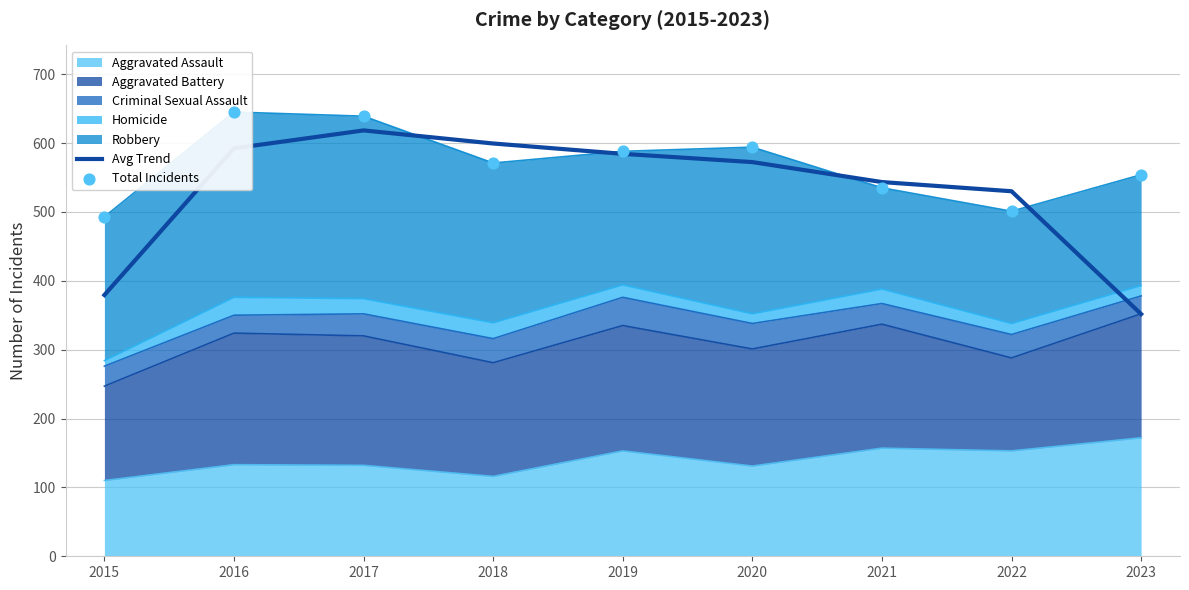

At how many categories does at least one series exceed 582?

5